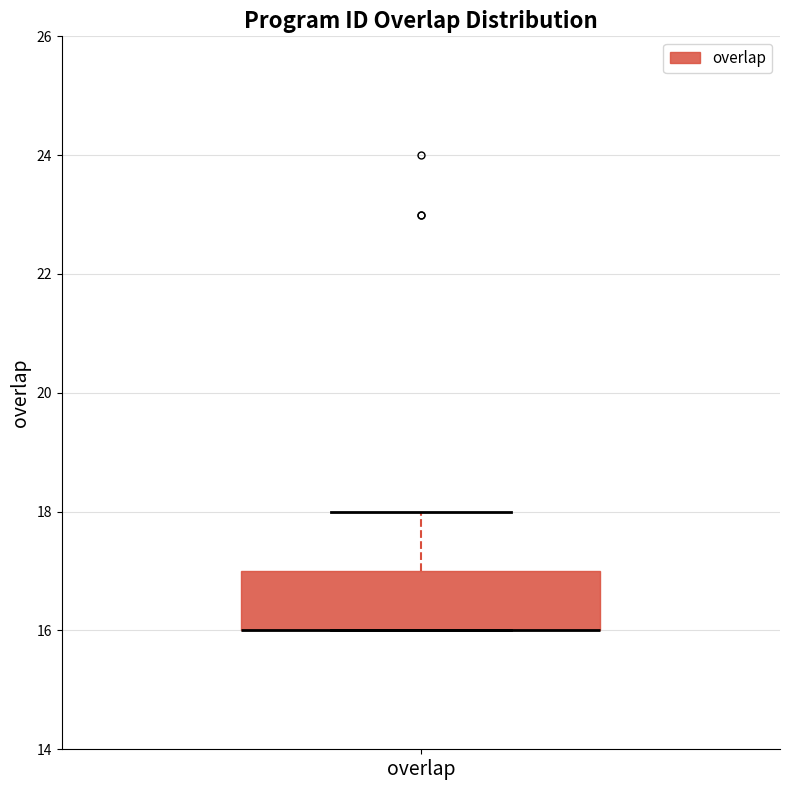

Transcribe this box plot: give where the median line is, the range the box spans, and where the two whiskers end, as read against the y-axis. The values are not printed on the chart, so give them approximately, as read against the axis.

median 16 (drawn on the box's lower edge), box 16 to 17, whiskers 16 to 18